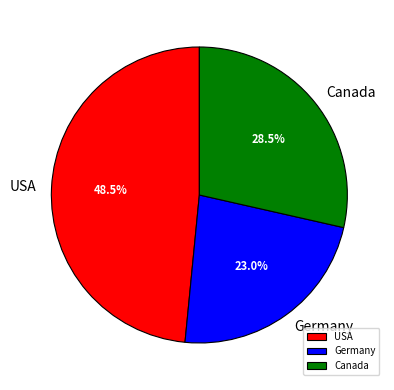

Count the number of slices in the pie.

3